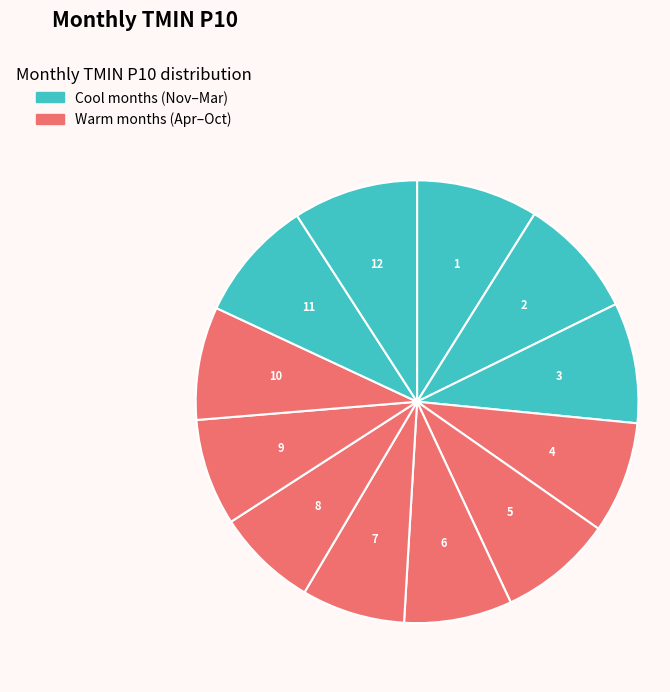

What is the smallest slice in the pie chart?

8